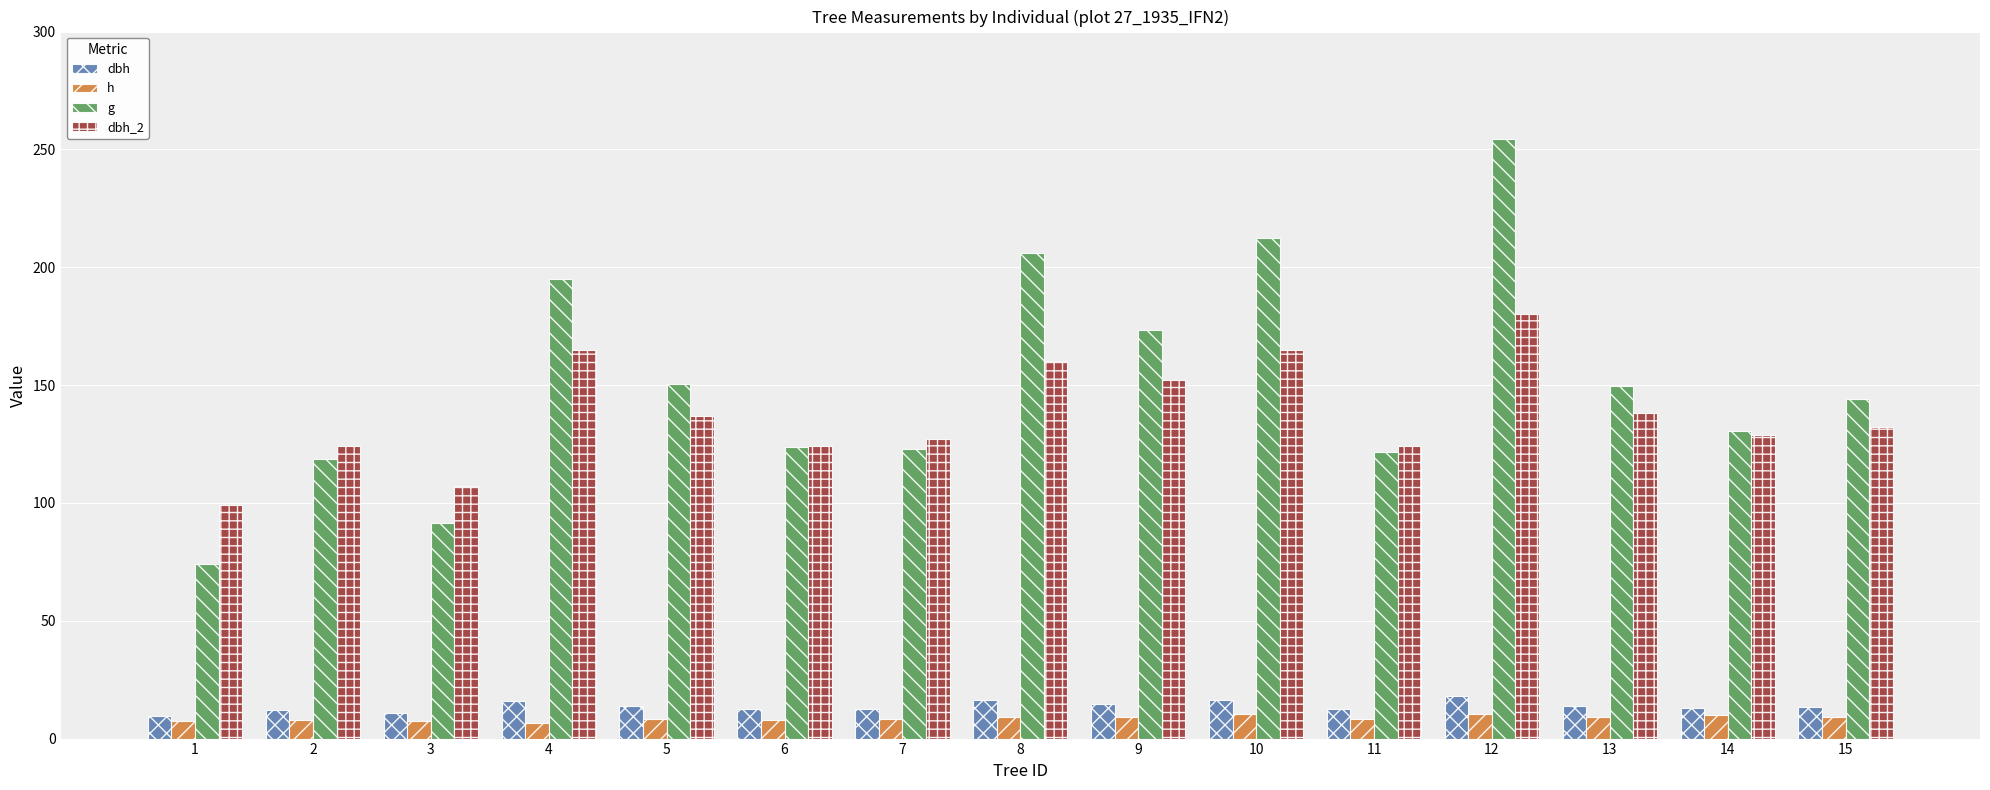

Is the value of dbh at 9 greater than the value of dbh_2 at 9?

No